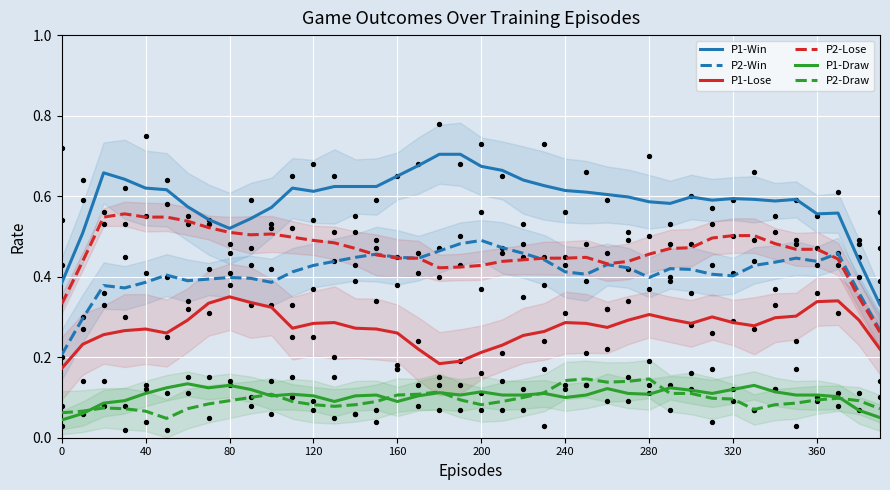

What are all the series names shown in the legend?

P1-Win, P2-Win, P1-Lose, P2-Lose, P1-Draw, P2-Draw